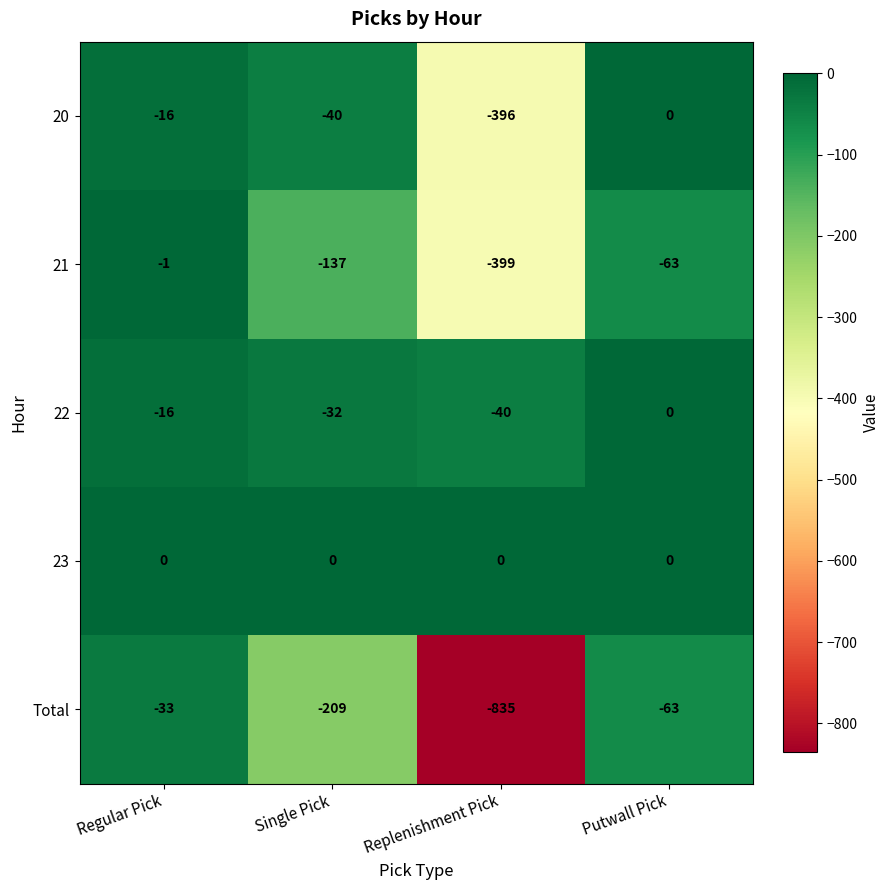

Reading right to left, list all the values displayed in this chart.

20: Putwall Pick=0	Replenishment Pick=-396	Single Pick=-40	Regular Pick=-16
21: Putwall Pick=-63	Replenishment Pick=-399	Single Pick=-137	Regular Pick=-1
22: Putwall Pick=0	Replenishment Pick=-40	Single Pick=-32	Regular Pick=-16
23: Putwall Pick=0	Replenishment Pick=0	Single Pick=0	Regular Pick=0
Total: Putwall Pick=-63	Replenishment Pick=-835	Single Pick=-209	Regular Pick=-33